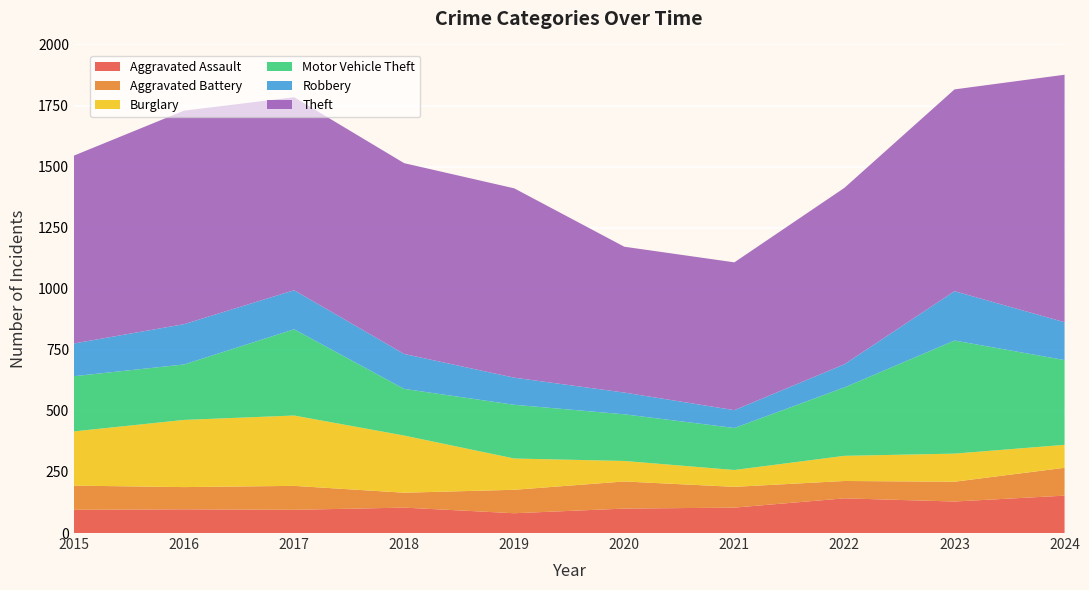

Reading left to right, extract all data points from this chart.

Aggravated Assault: 95	97	95	104	81	100	104	142	129	153
Aggravated Battery: 99	91	98	61	96	111	85	71	81	114
Burglary: 222	275	288	234	128	84	69	103	115	94
Motor Vehicle Theft: 226	227	353	191	220	191	172	280	463	347
Robbery: 134	165	160	143	111	89	73	95	202	155
Theft: 769	874	790	781	775	597	605	722	826	1013